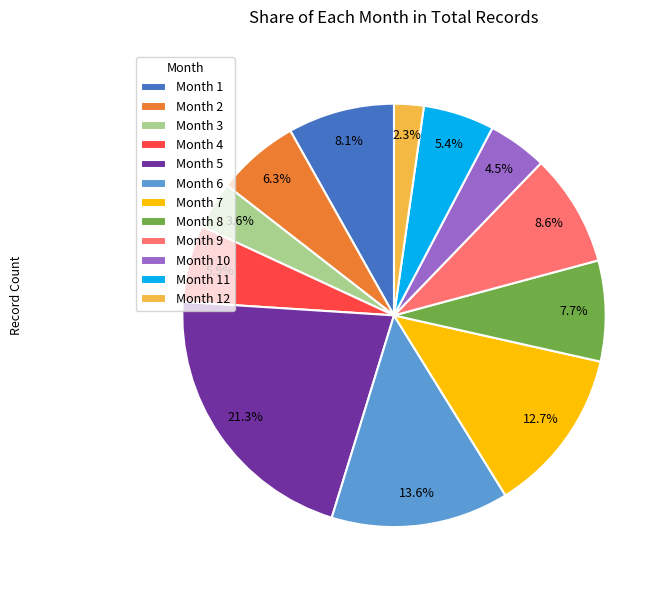

Combined, do Month 9 and Month 7 account for over 50%?

No